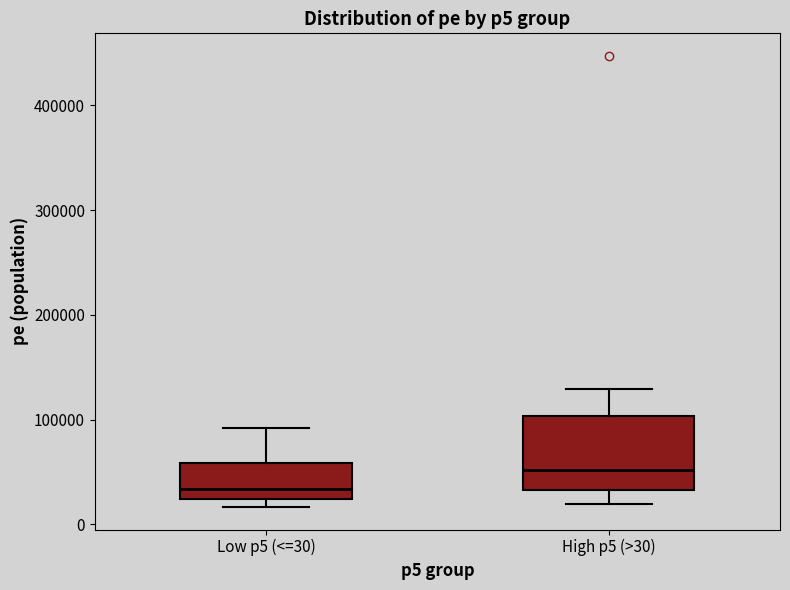

Comparing the boxes themselves (not the whiskers), which one is the tallest?

High p5 (>30)